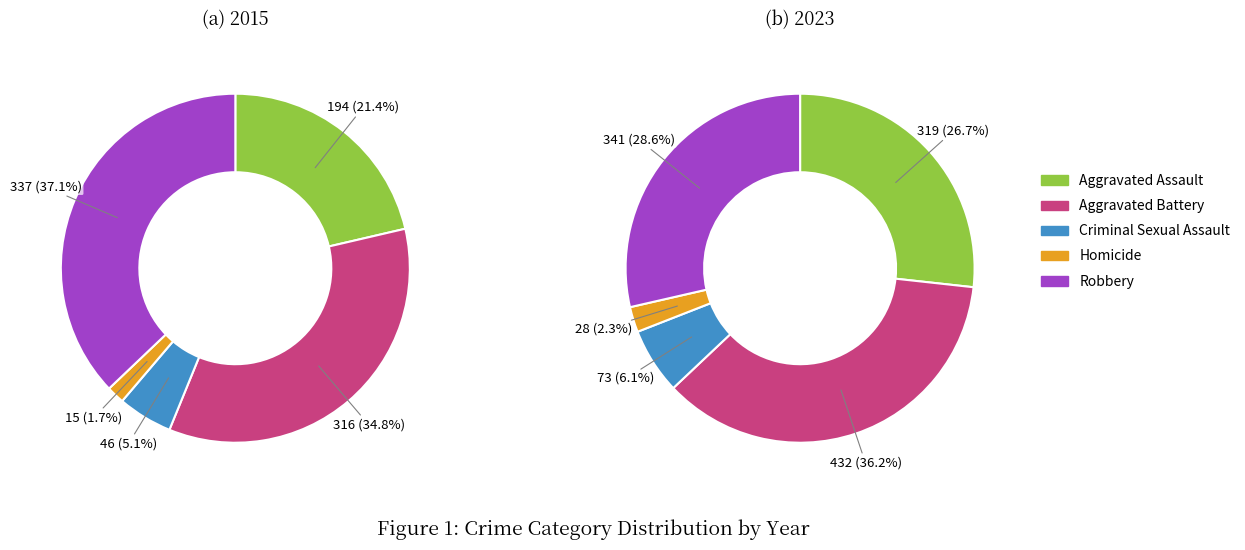

Does 2 account for over 50% of the chart?

No